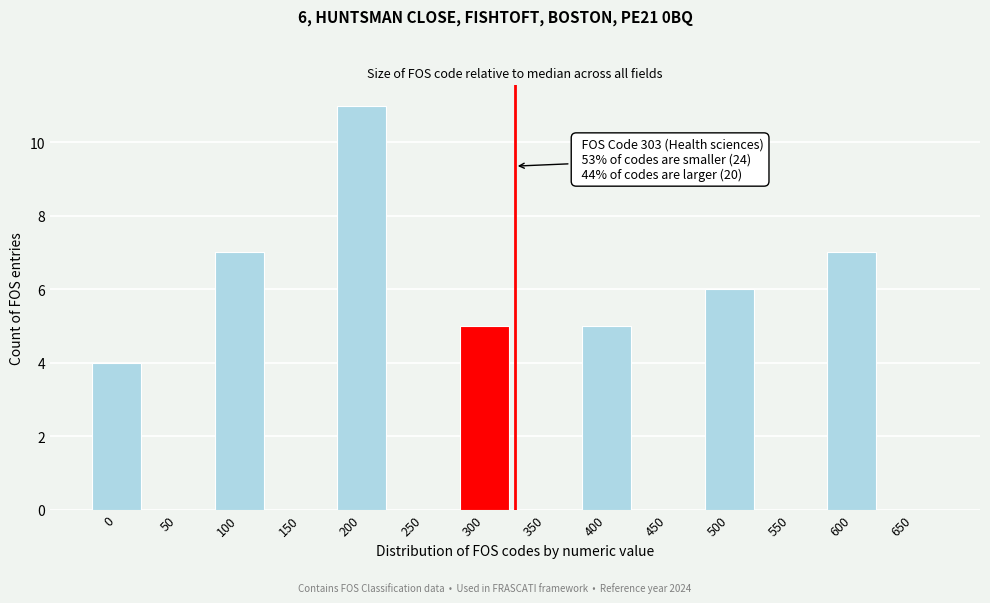

Reading left to right, extract all data points from this chart.

0=4	50=0	100=7	150=0	200=11	250=0	300=5	350=0	400=5	450=0	500=6	550=0	600=7	650=0